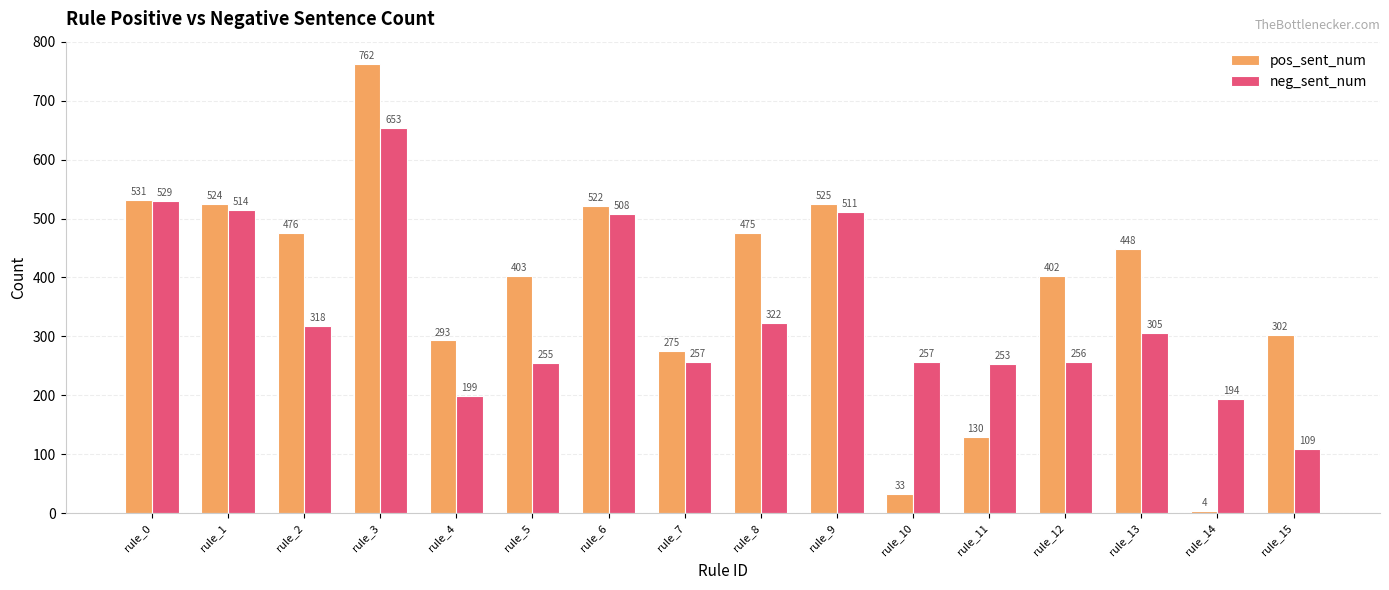

How many bars are there in each group?

2